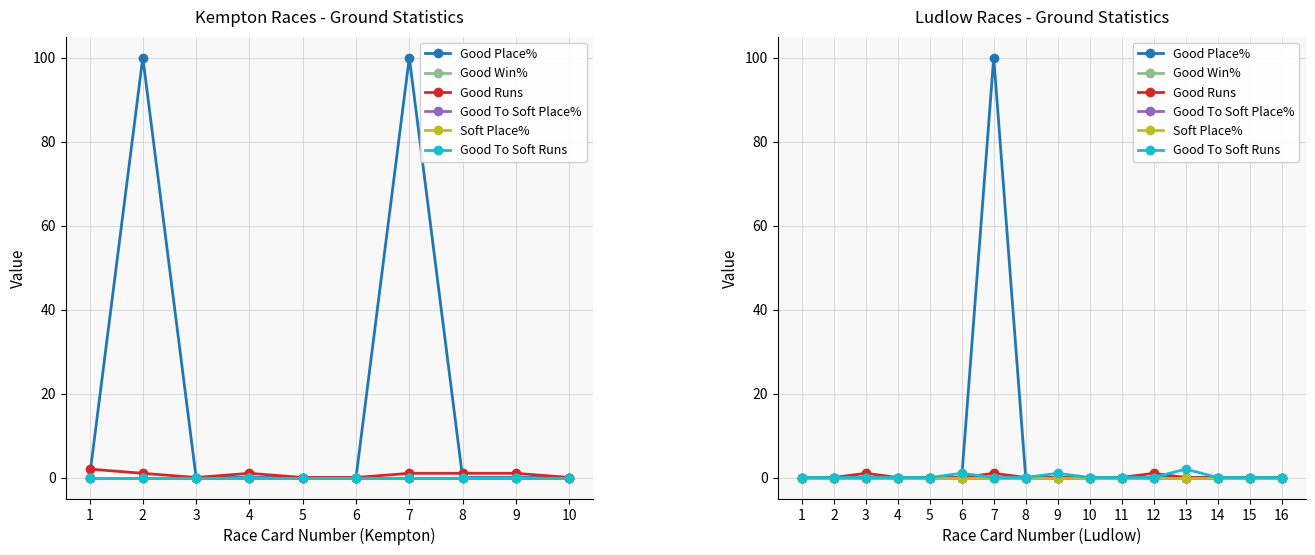

List the labels in order of Good Win% value, smallest first.

1, 2, 3, 4, 5, 6, 7, 8, 9, 10, 11, 12, 13, 14, 15, 16